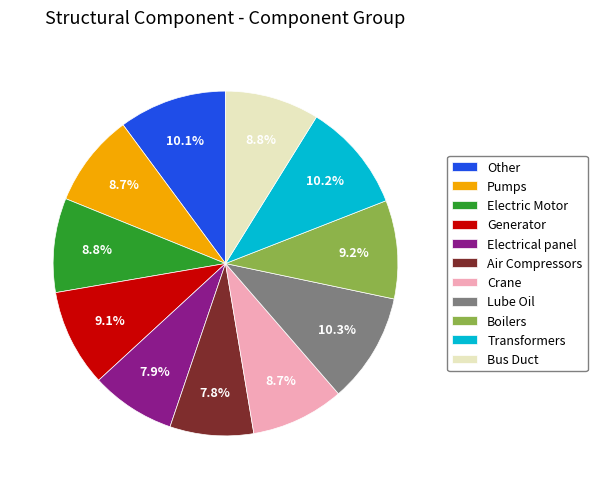

Count the number of slices in the pie.

11